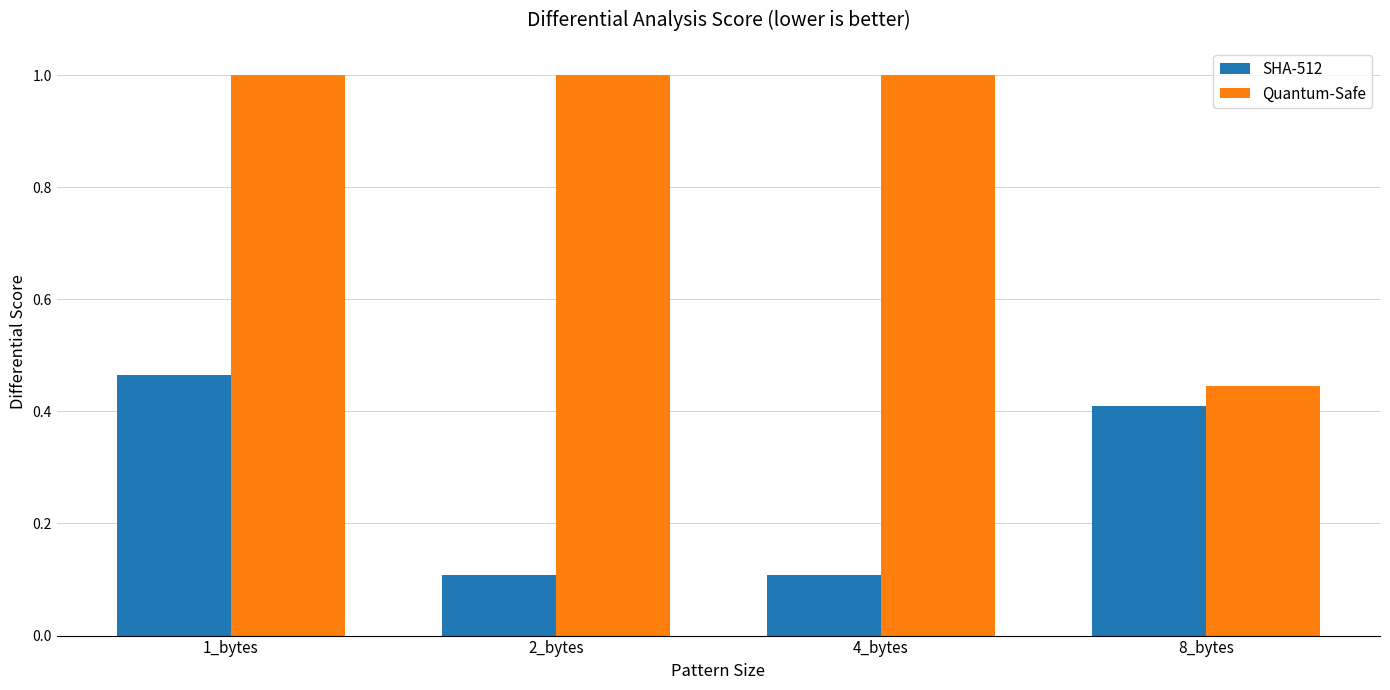

Rank the series by their average value, from lowest to highest.

SHA-512, Quantum-Safe